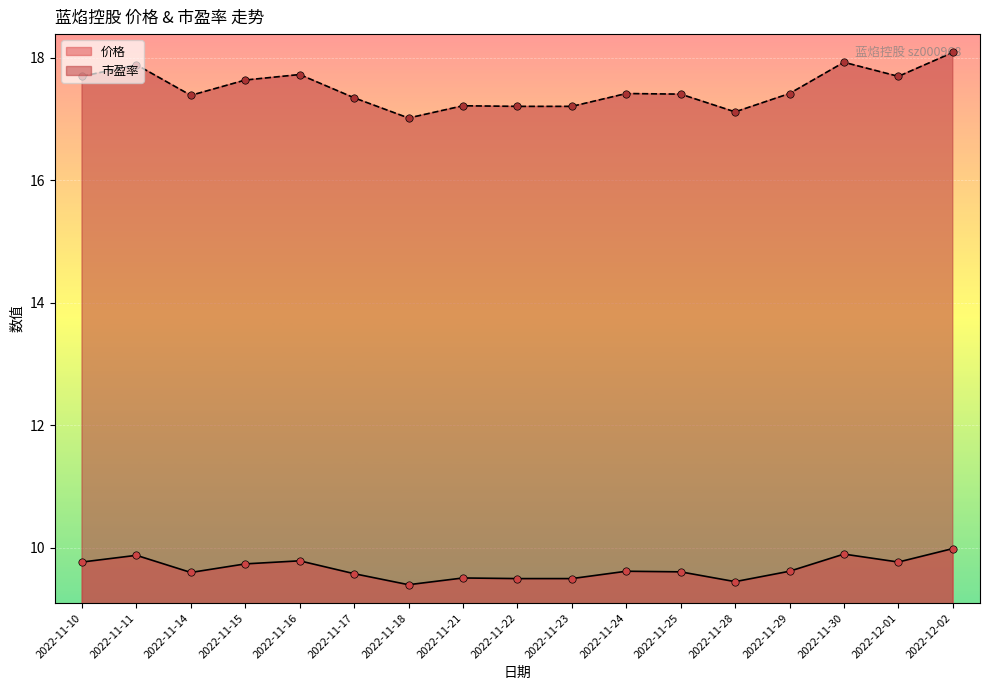

At how many categories does at least one series exceed 9?

17